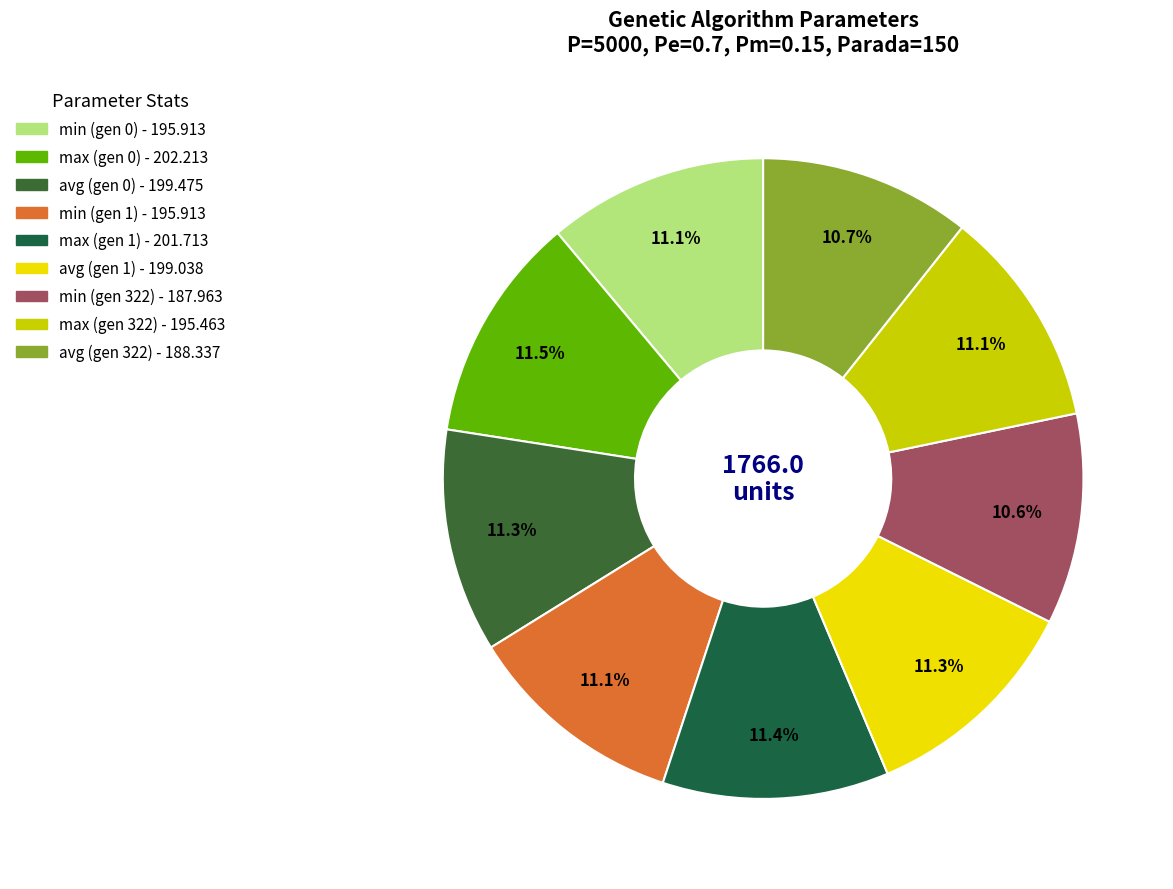

The max (gen 0) slice represents 6% of the pie. True or false?

False